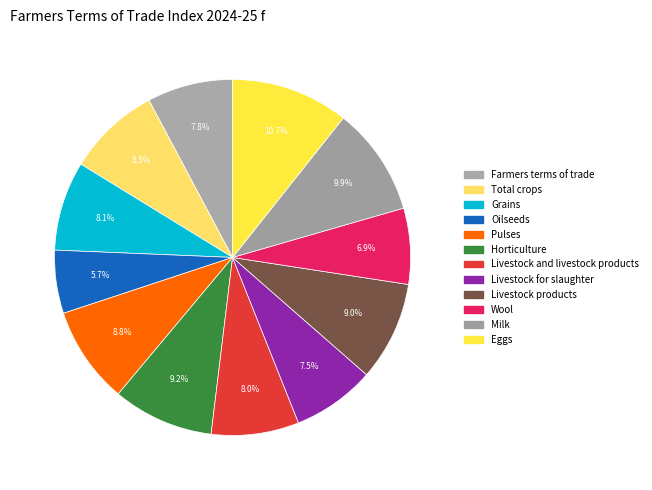

Count the number of slices in the pie.

12